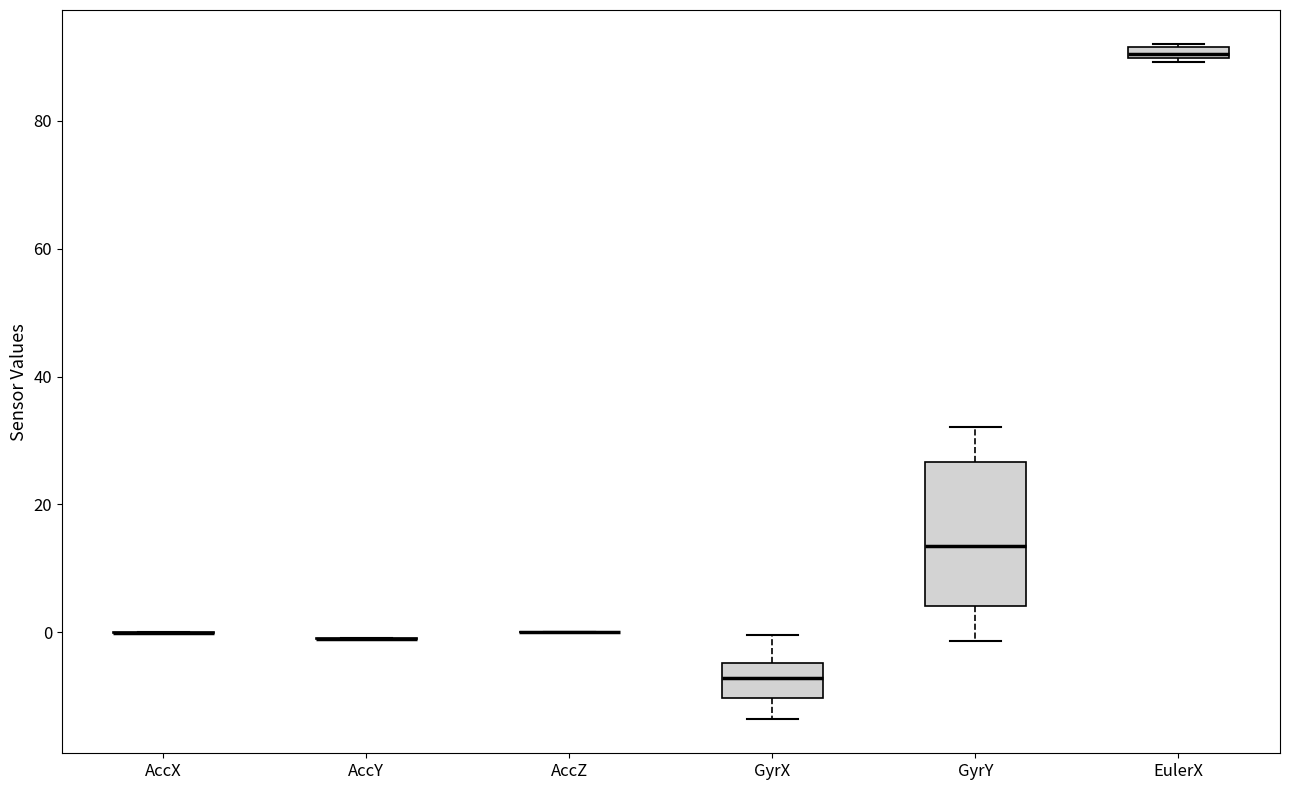

Comparing the boxes themselves (not the whiskers), which one is the tallest?

GyrY